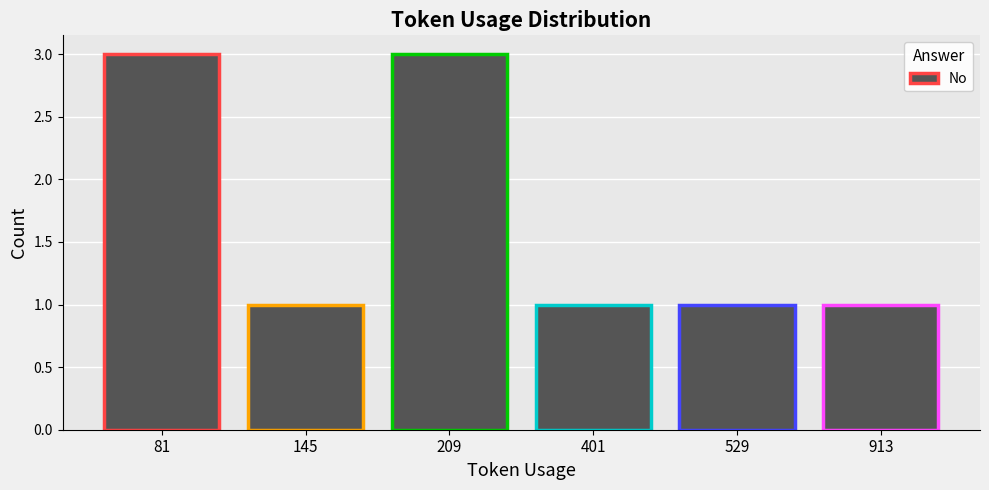

What is the maximum value shown in the chart?

3